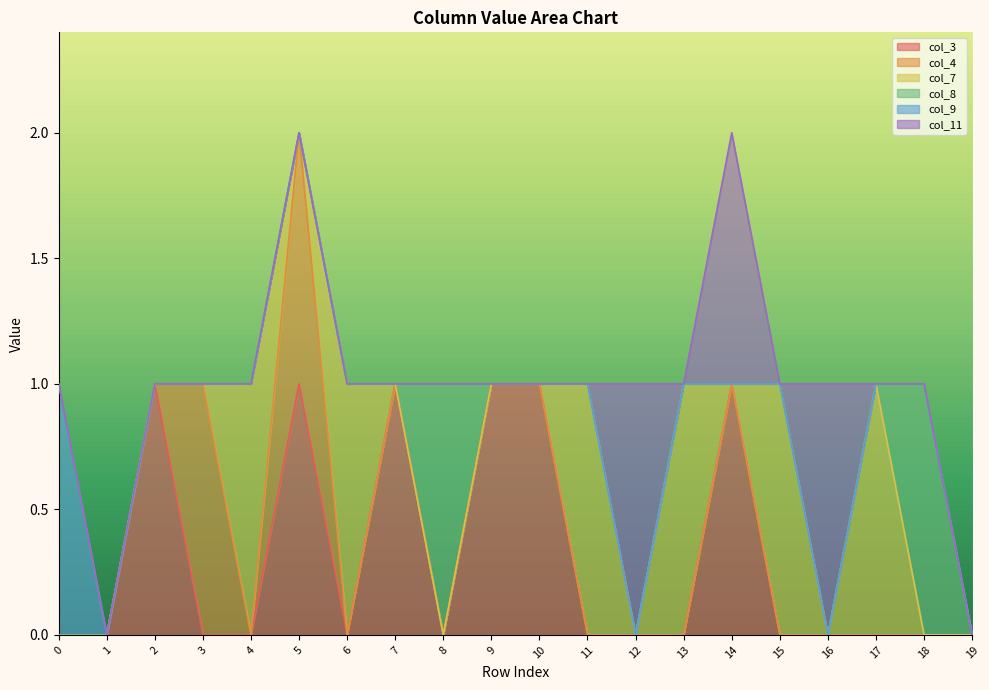

At how many categories does at least one series exceed 0?

18